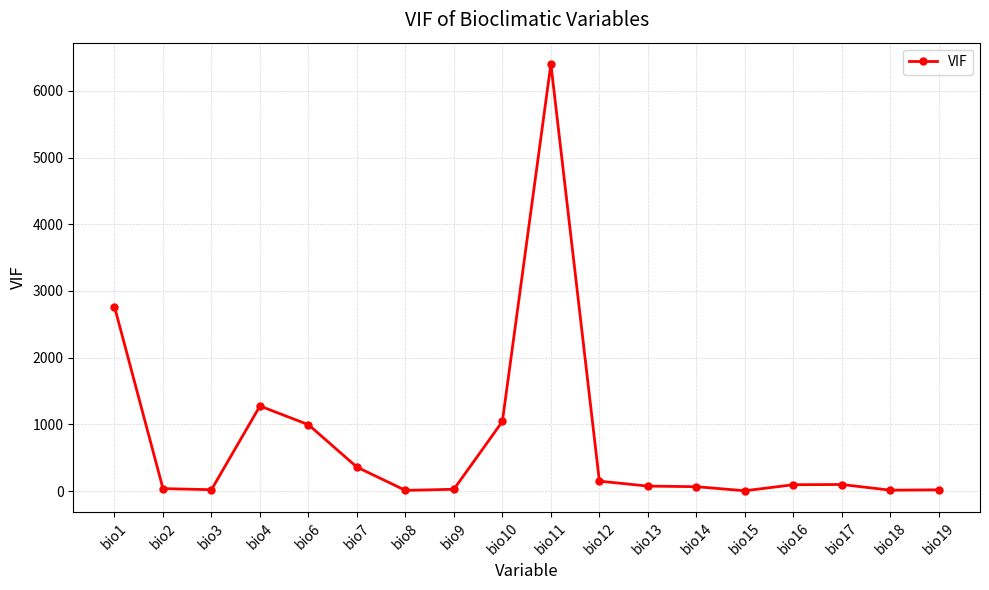

At which category does the chart reach its peak across all series?

bio11